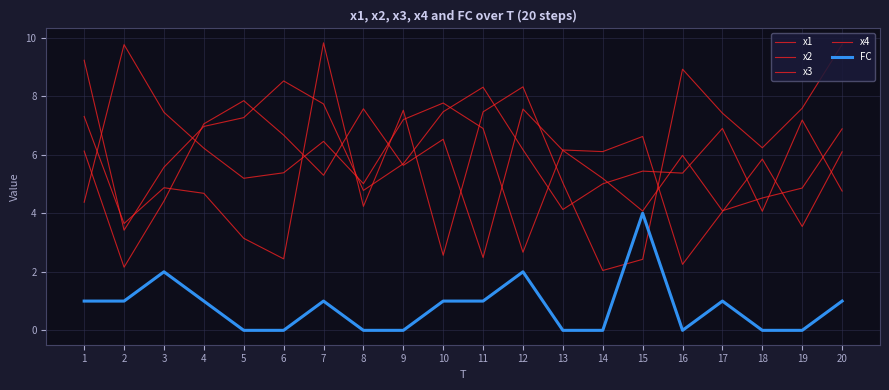

What is the highest value of the x3 series?

7.8